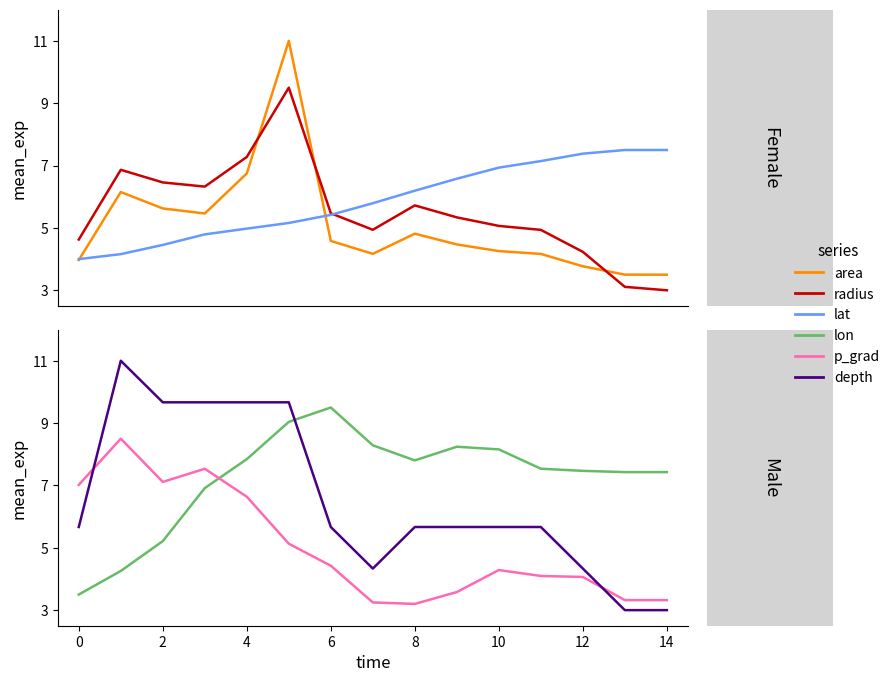

What is the difference between the second highest and minimum values in the radius series?

4.3